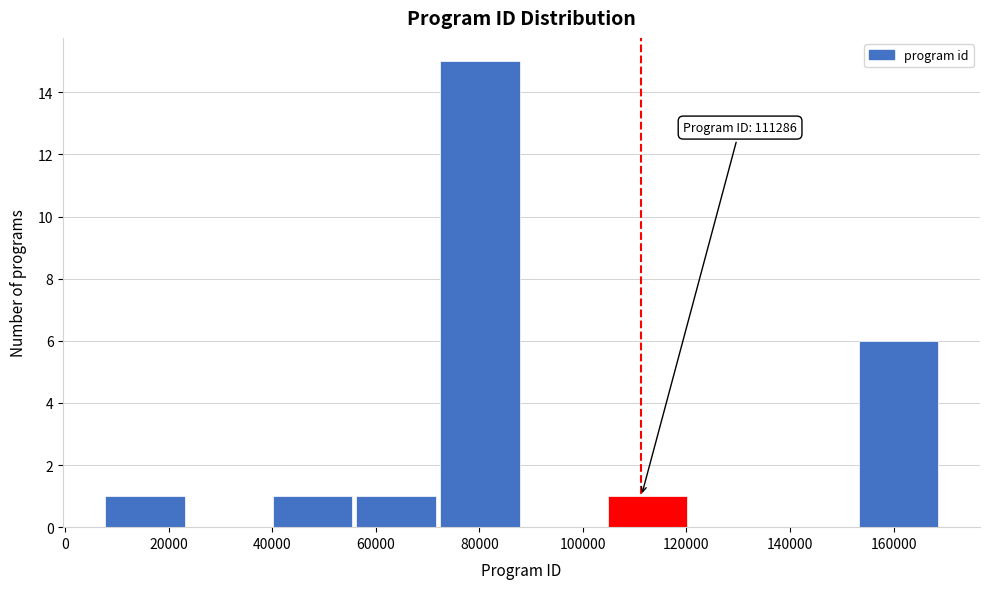

Which range on the x-axis has the tallest bar?

72000 to 88000